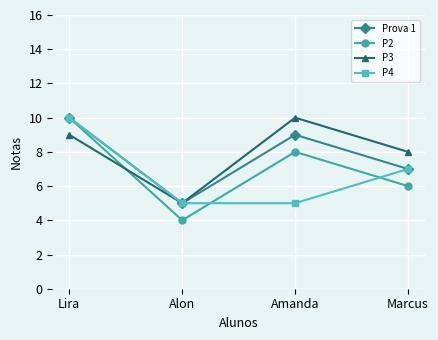

What is the label of the 1st point from the right?

Marcus